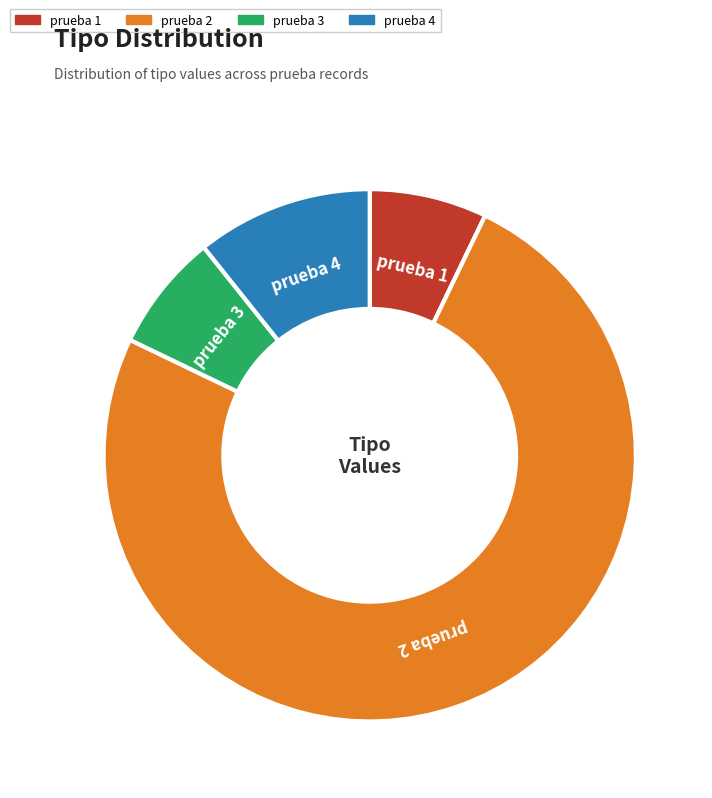

Between prueba 3 and prueba 2, which is larger?

prueba 2